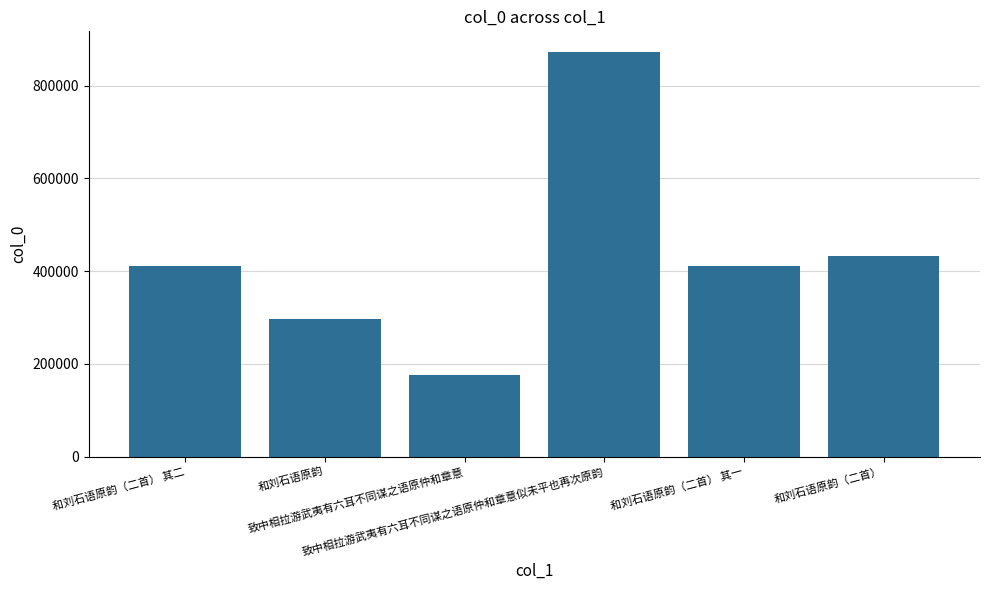

Are the bars grouped side by side (vs. stacked)?

No